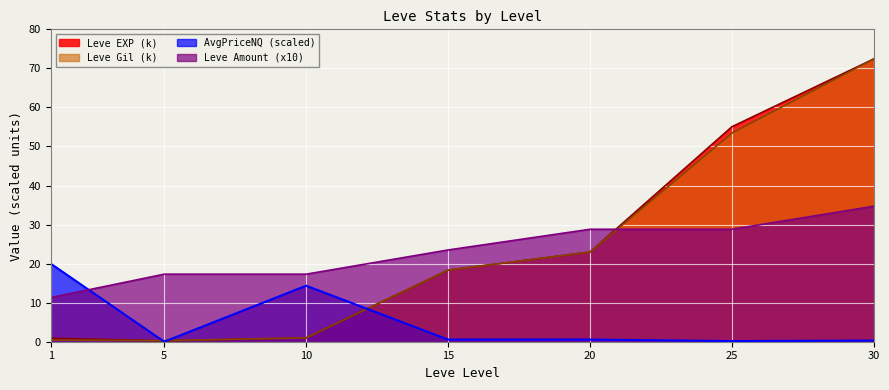

Which category has the lowest value in the Leve Gil series?

5